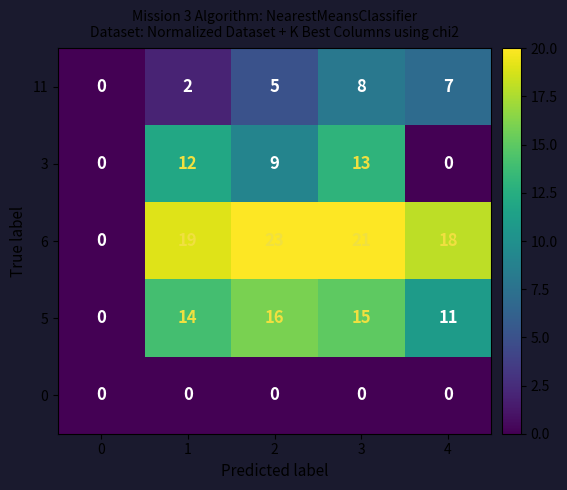

How many data points does each series have?

5